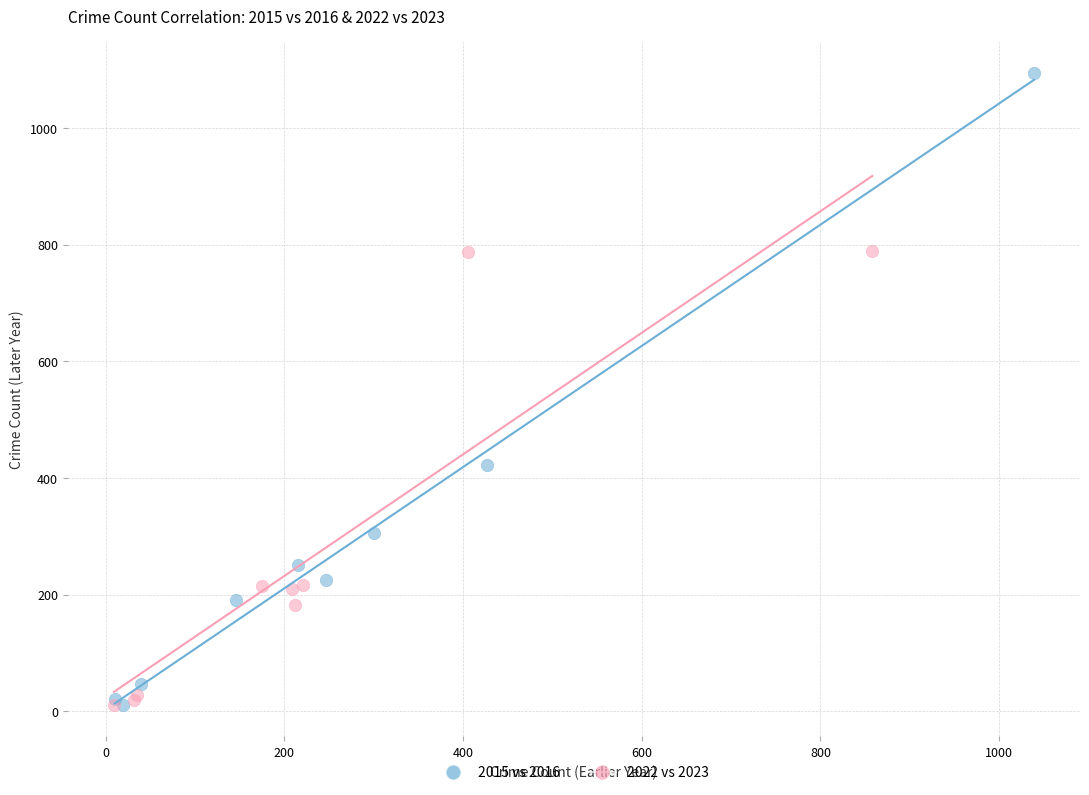

Which series reaches the maximum Y coordinate?

2015 vs 2016